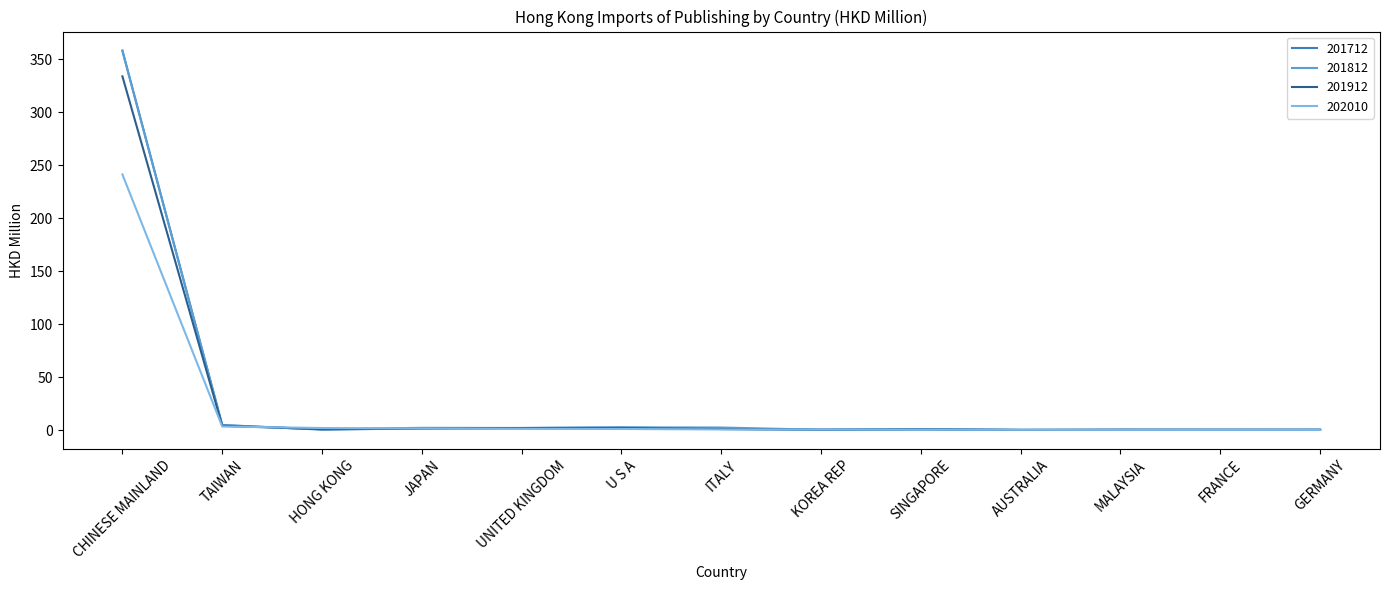

Which series has the largest range (max minus min)?

201712